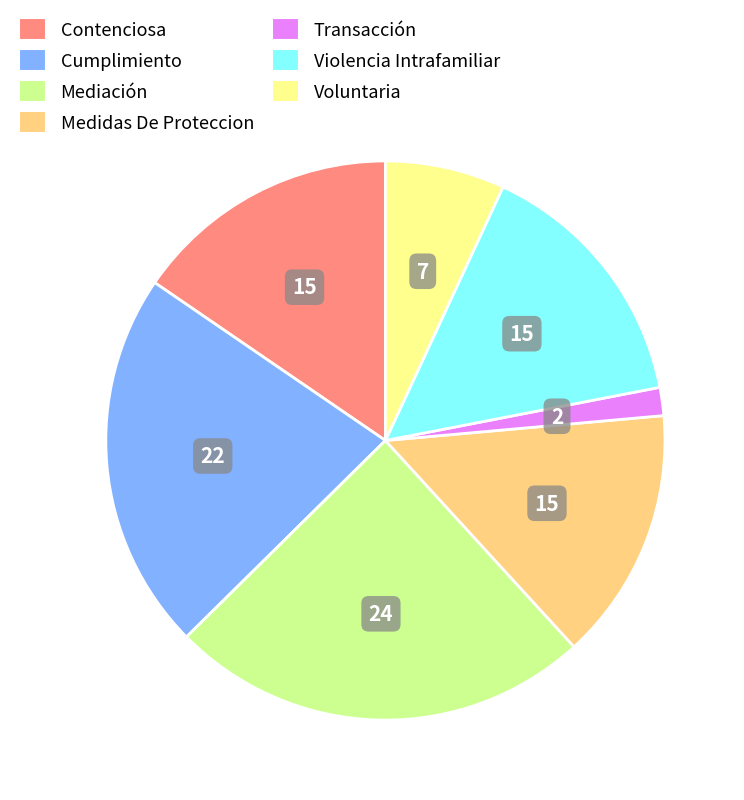

How many segments does this pie chart have?

7